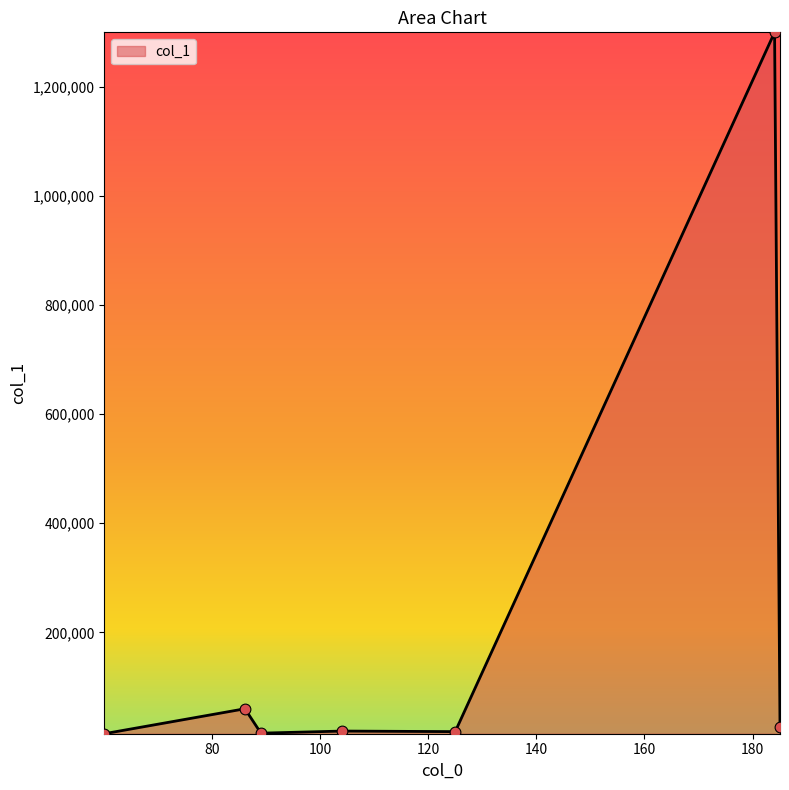

True or false: the data has more than 1 interior local peaks.

True